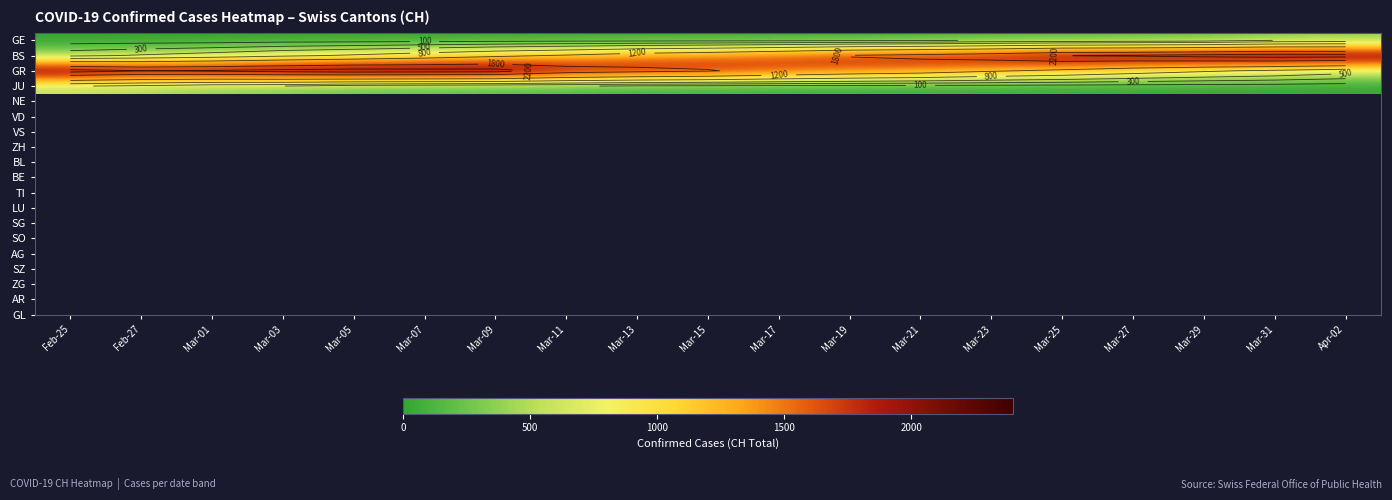

The value of GR at Mar-13 is 2724. True or false?

False